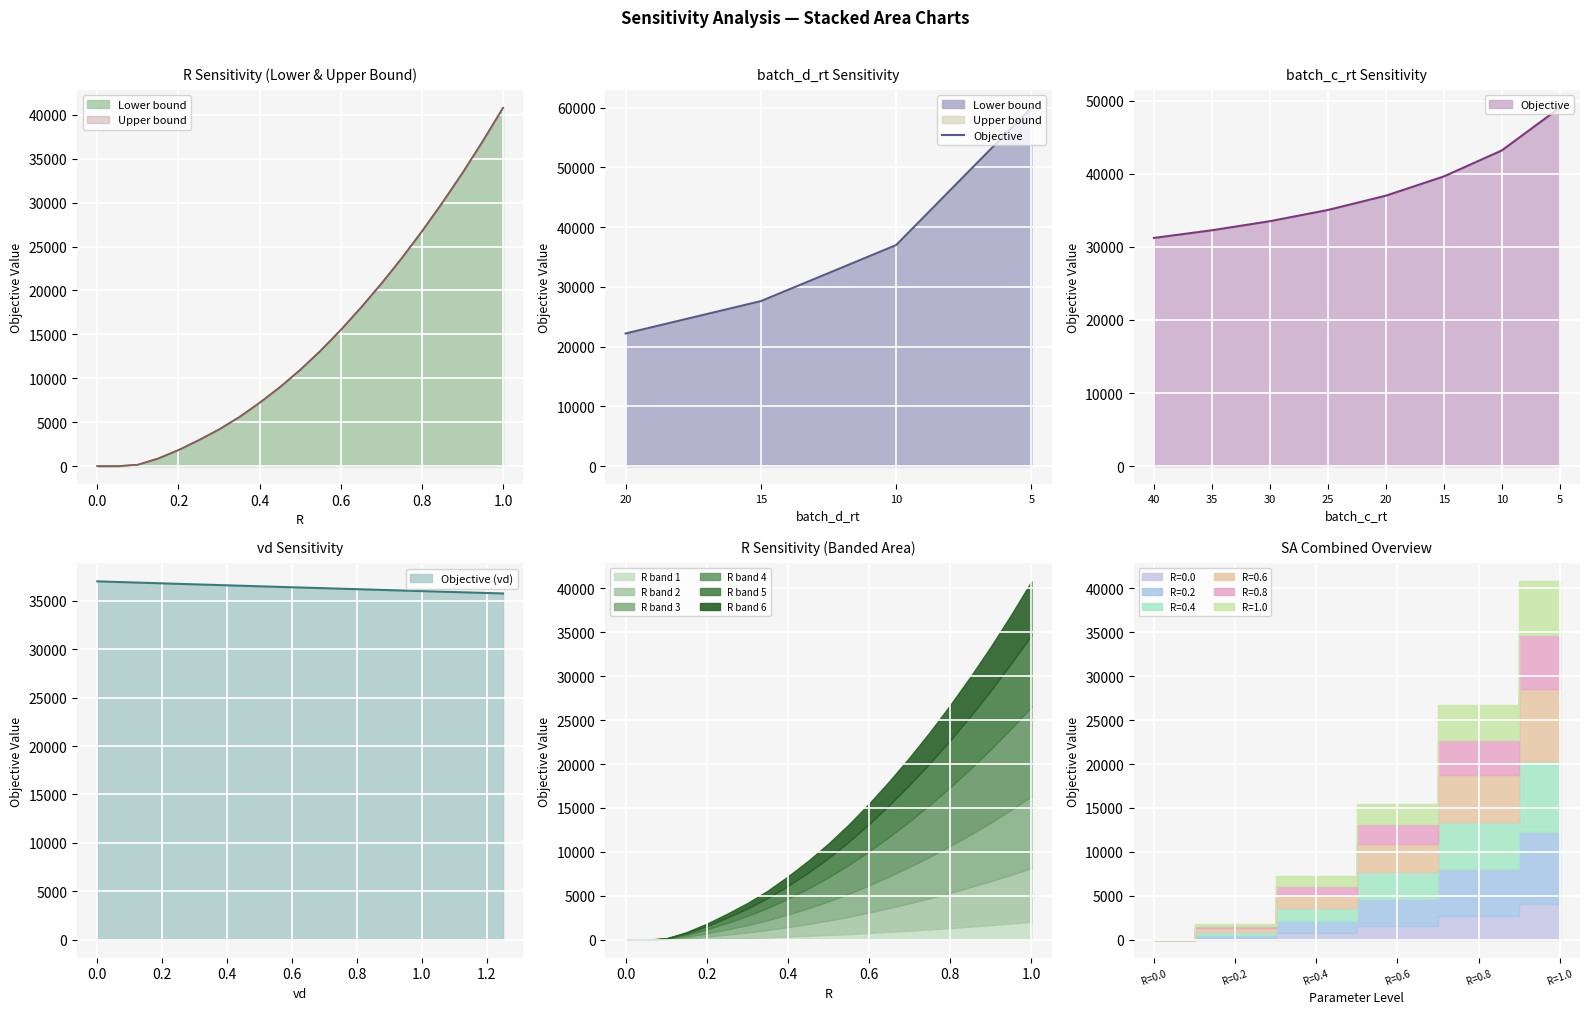

What is the minimum value for Objective (vd)?

35748.2